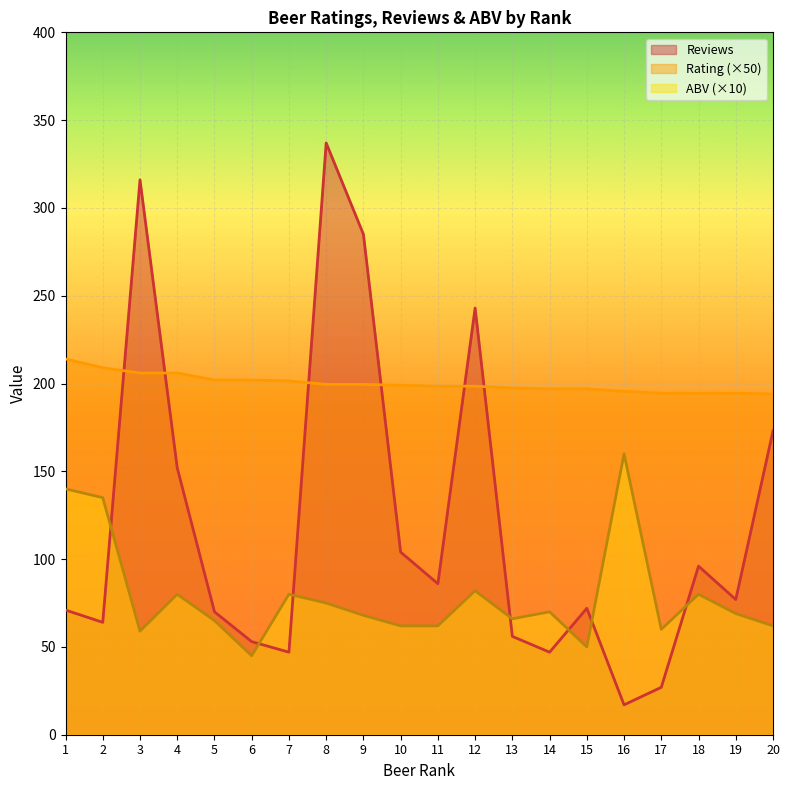

True or false: ABV has a value of 68.0 at 9.

True